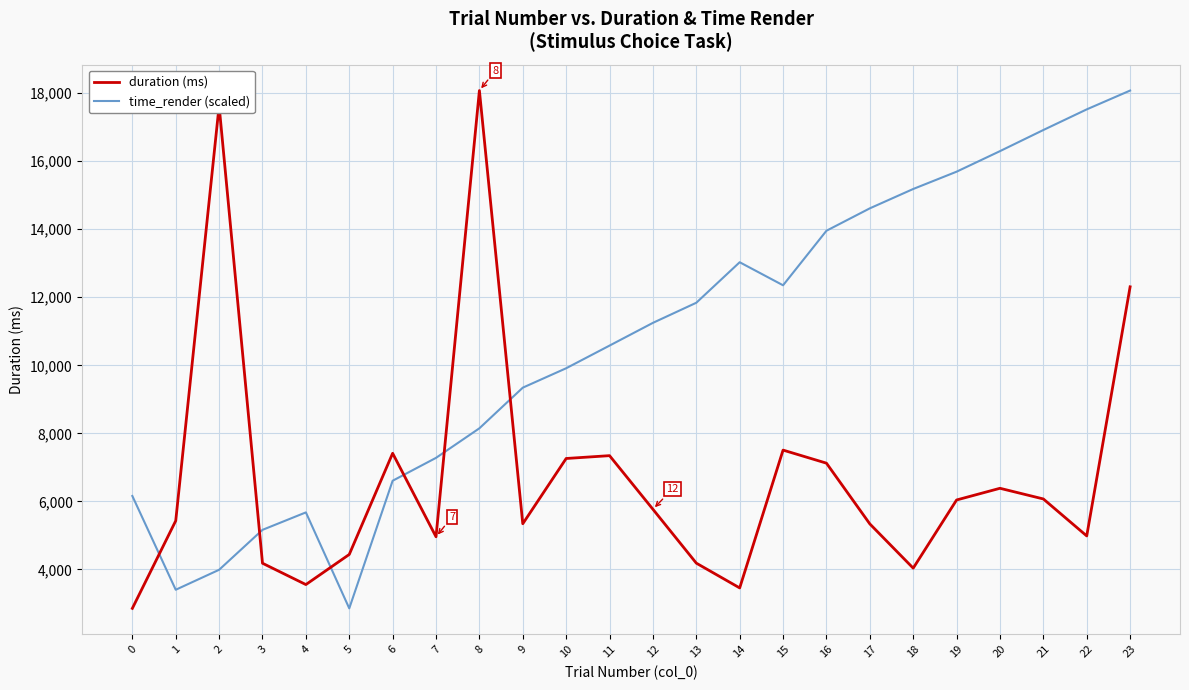

What is the difference between the maximum and minimum values in the duration (ms) series?

15221.4